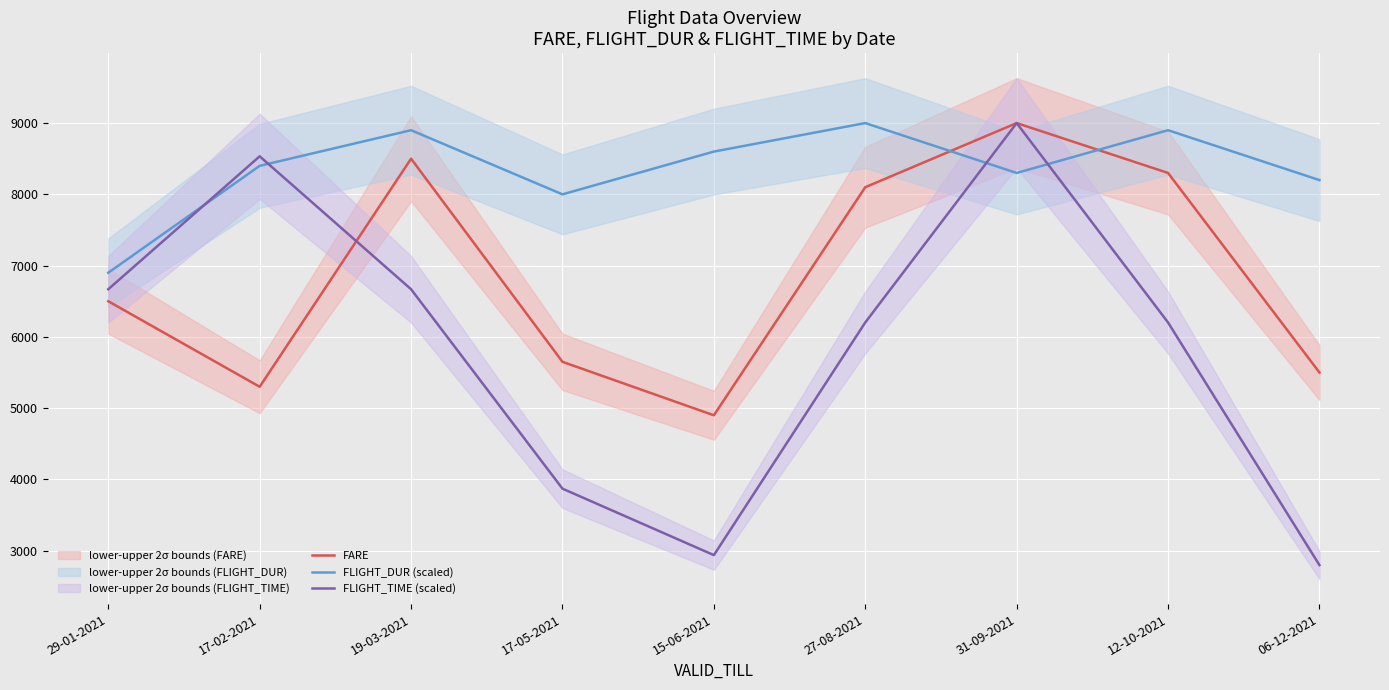

Rank the series by their maximum value, from highest to lowest.

FARE, FLIGHT_DUR (scaled), FLIGHT_TIME (scaled)